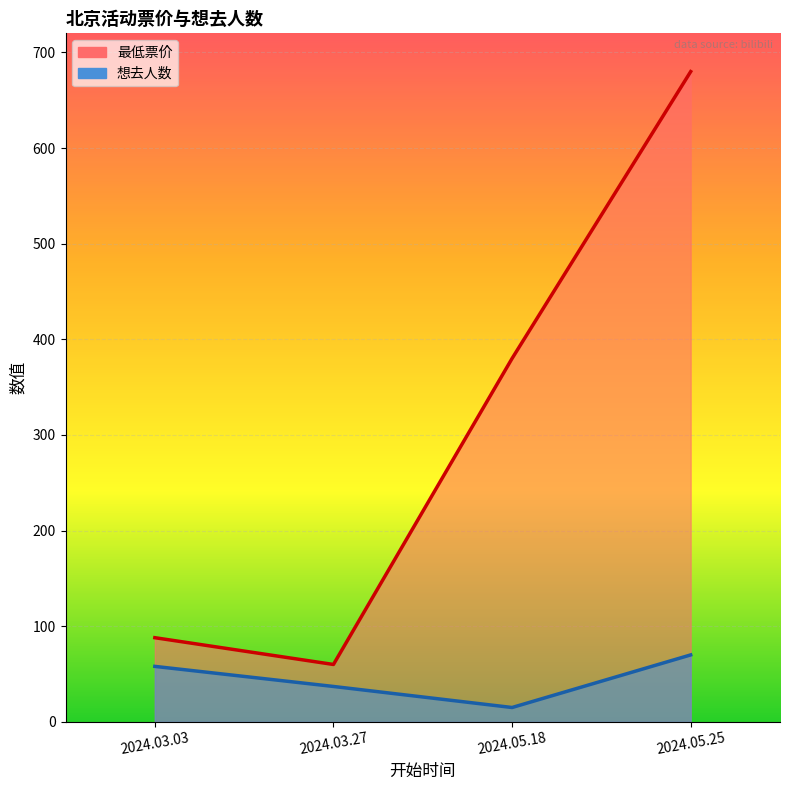

What is the label of the 3rd point from the right?

2024.03.27